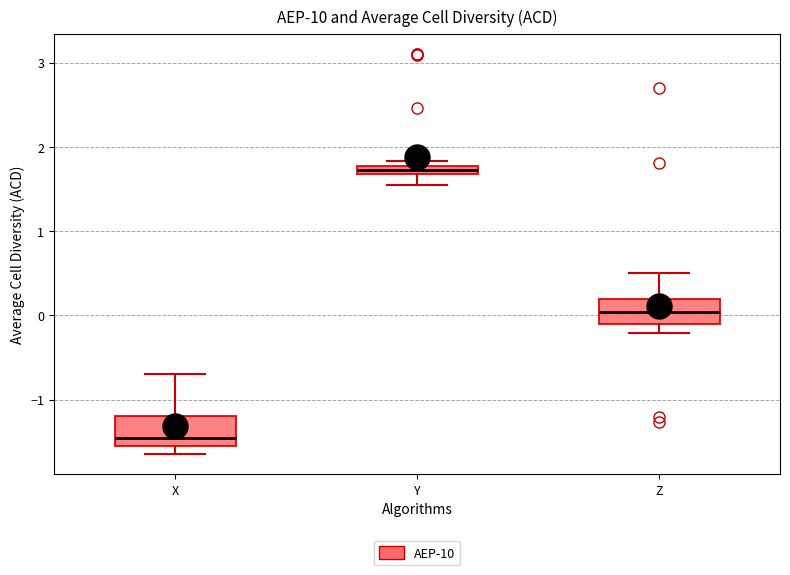

Where does the lower whisker of the box for Z end on the y-axis? The values are not printed on the chart, so give them approximately, as read against the axis.

-0.2